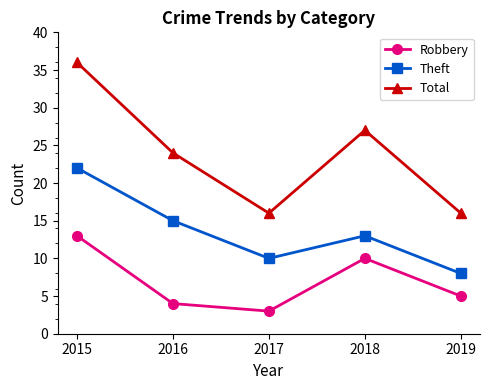

True or false: Total and Robbery cross at least once.

False